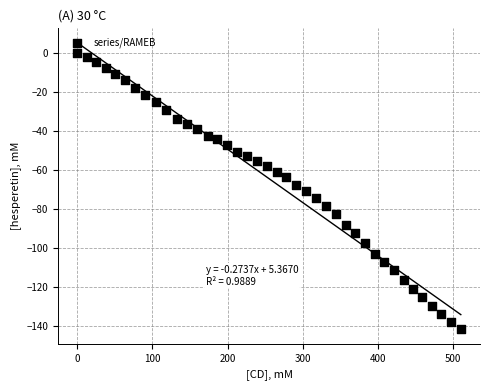

What is the range of Y values (max minus min)?

141.9